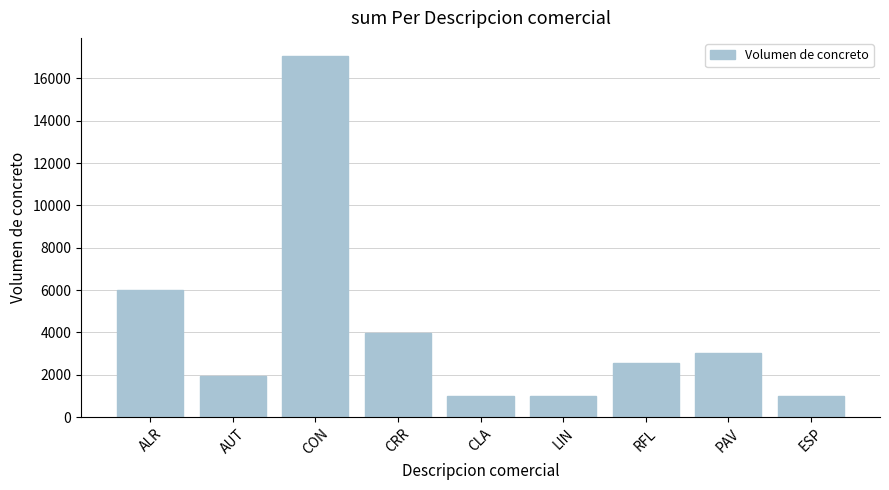

How many data points are above 2581?

5